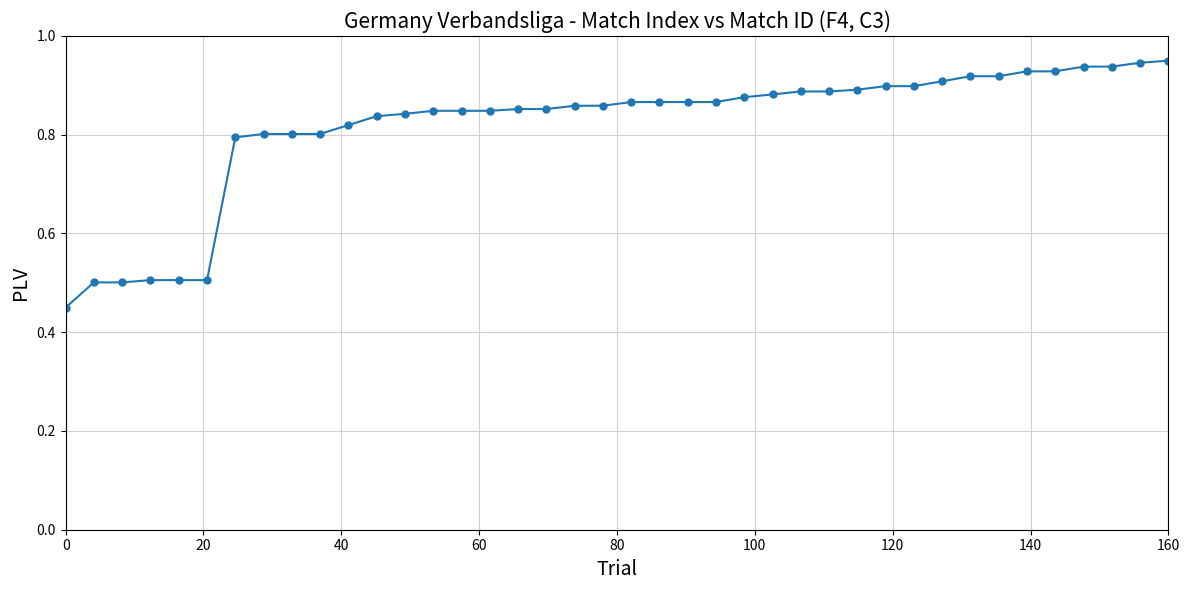

What is the sum of all values?

32.7